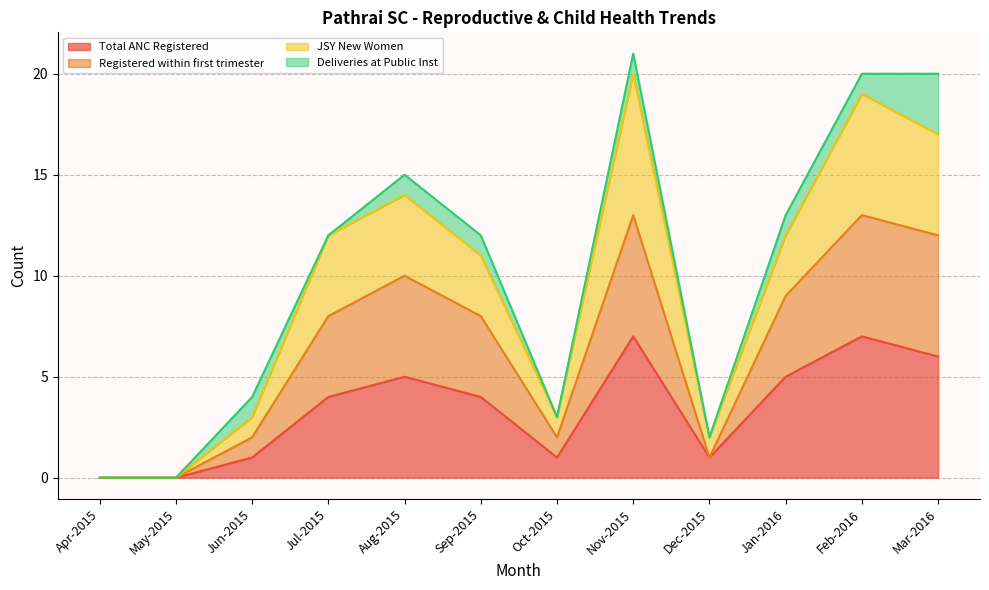

What are all the series names shown in the legend?

Total ANC Registered, Registered within first trimester, JSY New Women, Deliveries at Public Inst